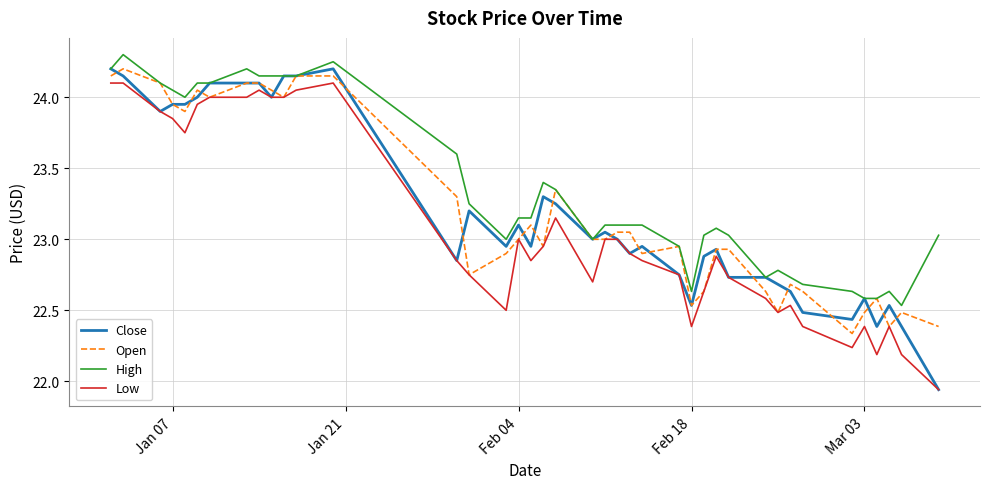

What is the difference between the maximum and second lowest values in the Open series?

1.8